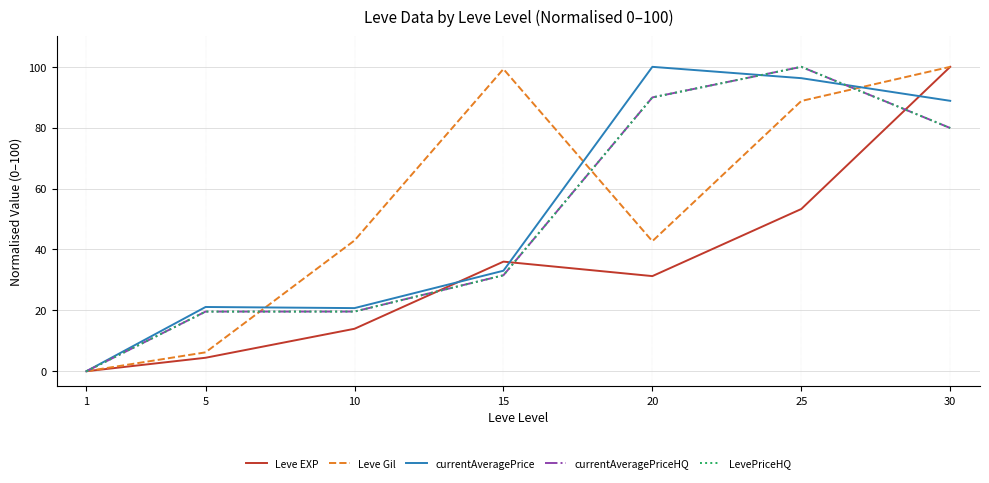

Does the chart display data point markers on the line(s)?

No